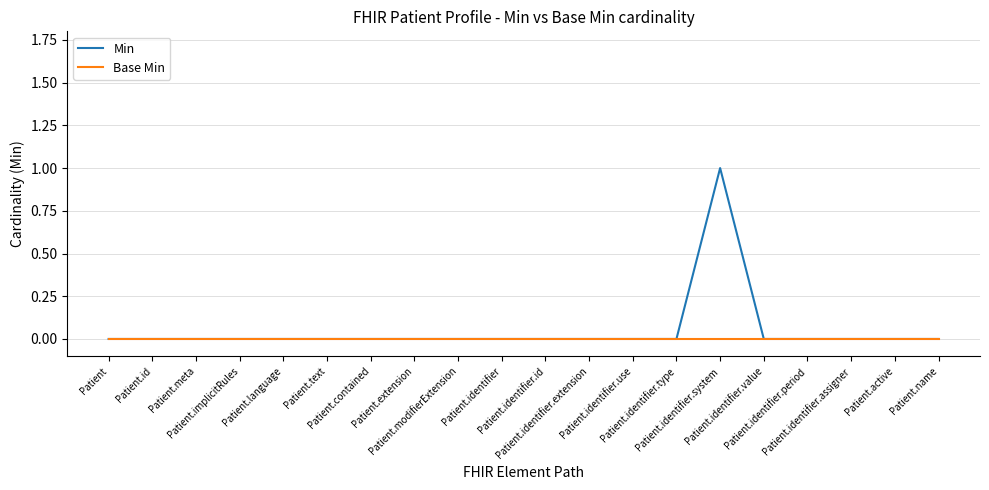

Rank the series by their maximum value, from highest to lowest.

Min, Base Min